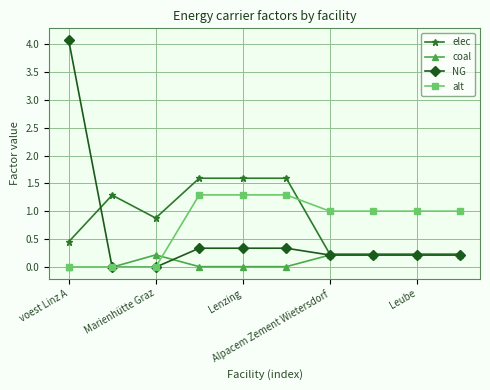

Which series has the largest range (max minus min)?

NG